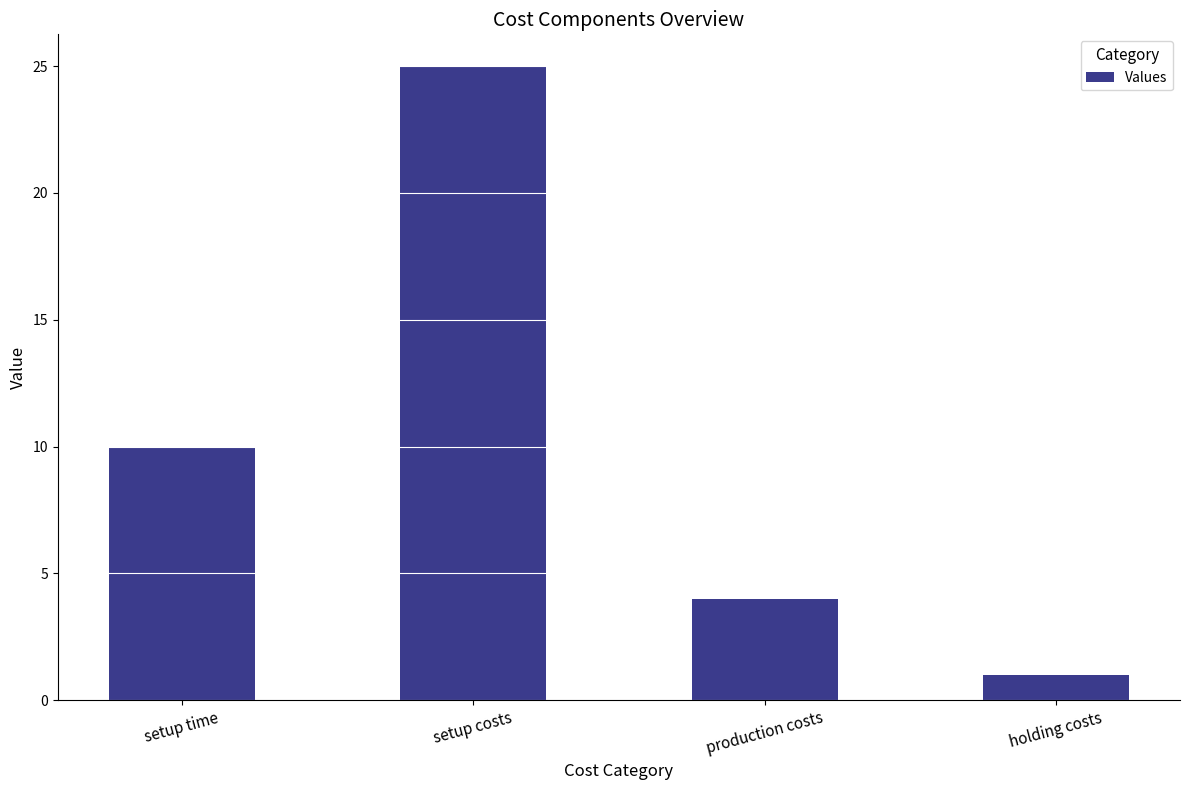

What is the value of the 2nd bar from the left?

25